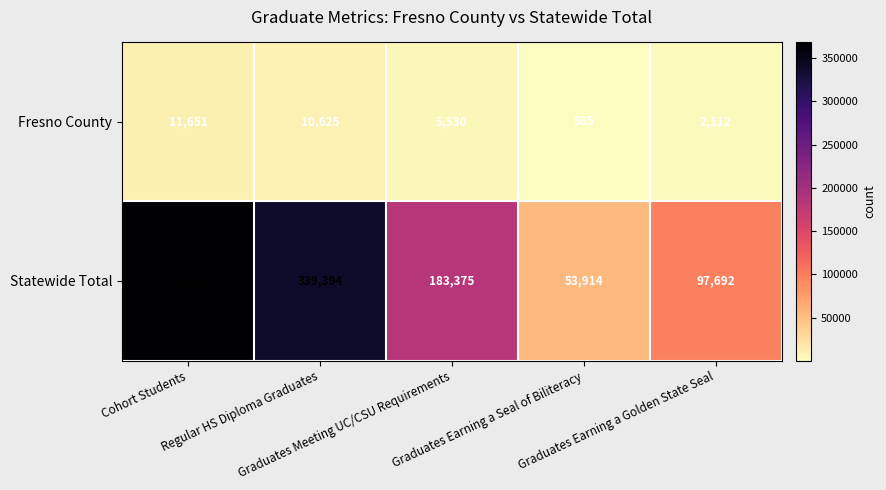

What is the average value of the Statewide Total series?

208519